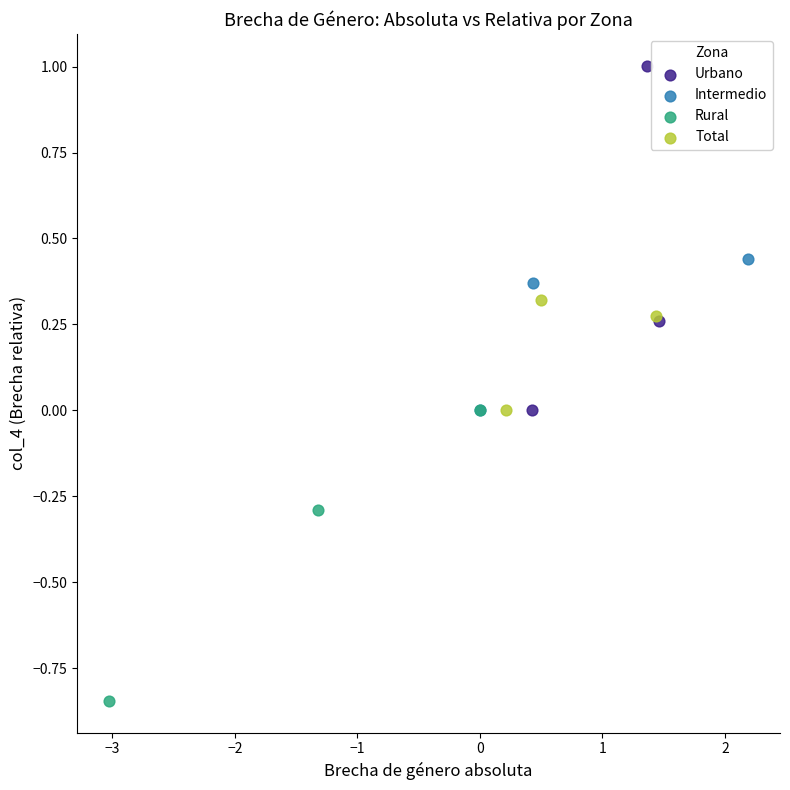

Which series contains the lowest Y value?

Rural